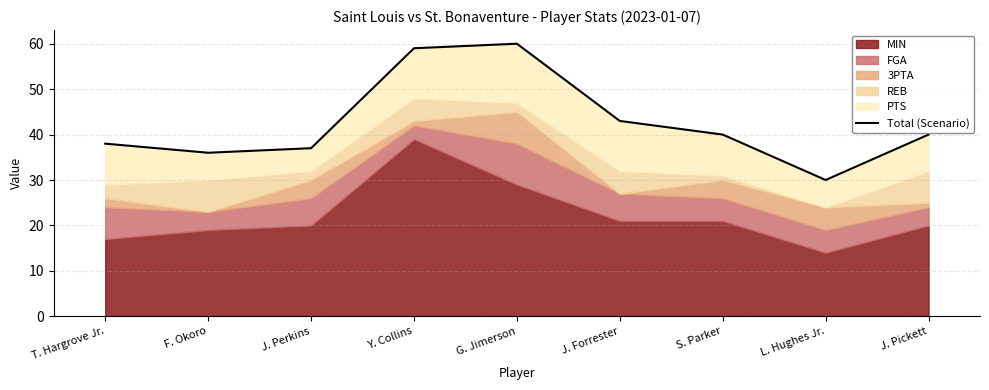

Rank the categories by value from lowest to highest.

L. Hughes Jr., F. Okoro, J. Perkins, T. Hargrove Jr., S. Parker, J. Pickett, J. Forrester, Y. Collins, G. Jimerson